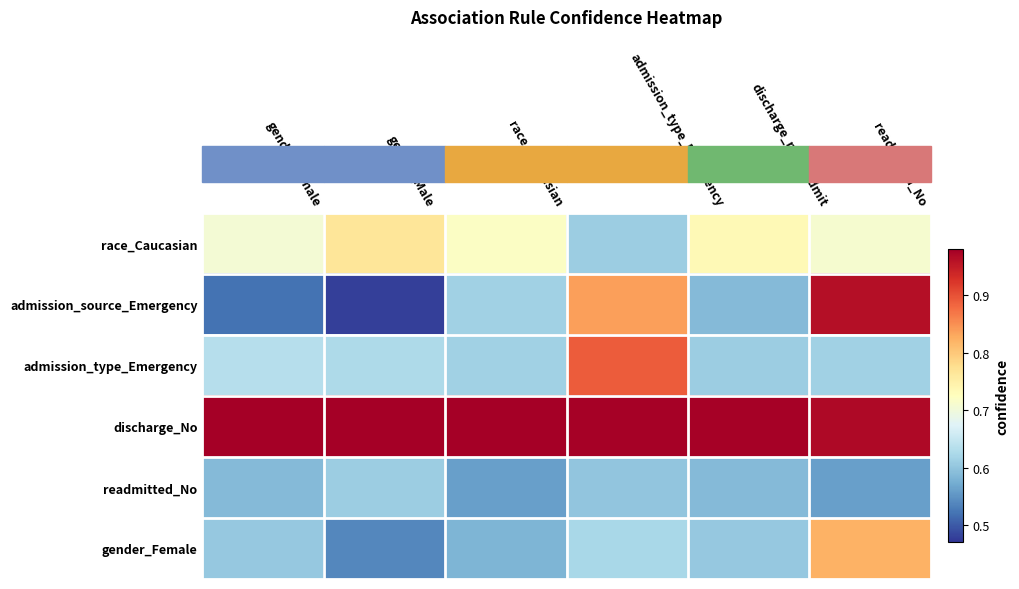

Reading left to right, transcribe all the data shown in this chart.

race_Caucasian: gender_Female=0.7	gender_Male=0.8	race_Caucasian=0.7	admission_type_Emergency=0.6	discharge_no_readmit=0.7	readmitted_No=0.7
admission_source_Emergency: gender_Female=0.5	gender_Male=0.5	race_Caucasian=0.6	admission_type_Emergency=0.8	discharge_no_readmit=0.6	readmitted_No=1.0
admission_type_Emergency: gender_Female=0.6	gender_Male=0.6	race_Caucasian=0.6	admission_type_Emergency=0.9	discharge_no_readmit=0.6	readmitted_No=0.6
discharge_No: gender_Female=1.0	gender_Male=1.0	race_Caucasian=1.0	admission_type_Emergency=1.0	discharge_no_readmit=1.0	readmitted_No=1.0
readmitted_No: gender_Female=0.6	gender_Male=0.6	race_Caucasian=0.6	admission_type_Emergency=0.6	discharge_no_readmit=0.6	readmitted_No=0.6
gender_Female: gender_Female=0.6	gender_Male=0.5	race_Caucasian=0.6	admission_type_Emergency=0.6	discharge_no_readmit=0.6	readmitted_No=0.8